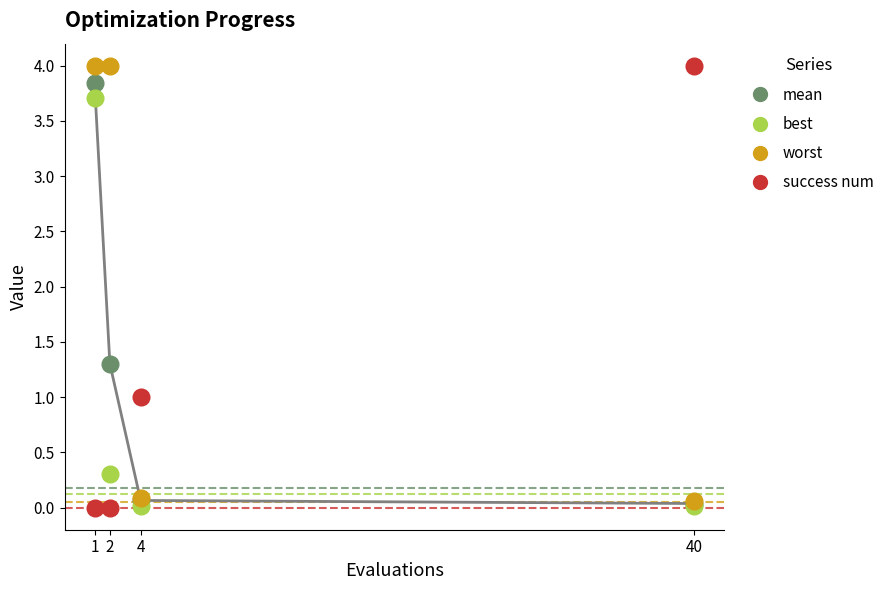

True or false: worst and best intersect in this chart.

False